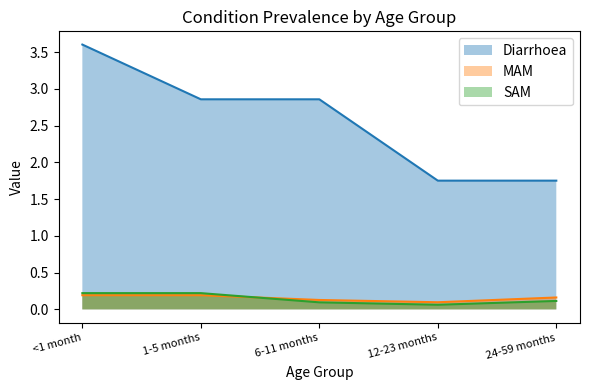

In MAM, how many points are lower than both neighbors (excluding endpoints)?

1